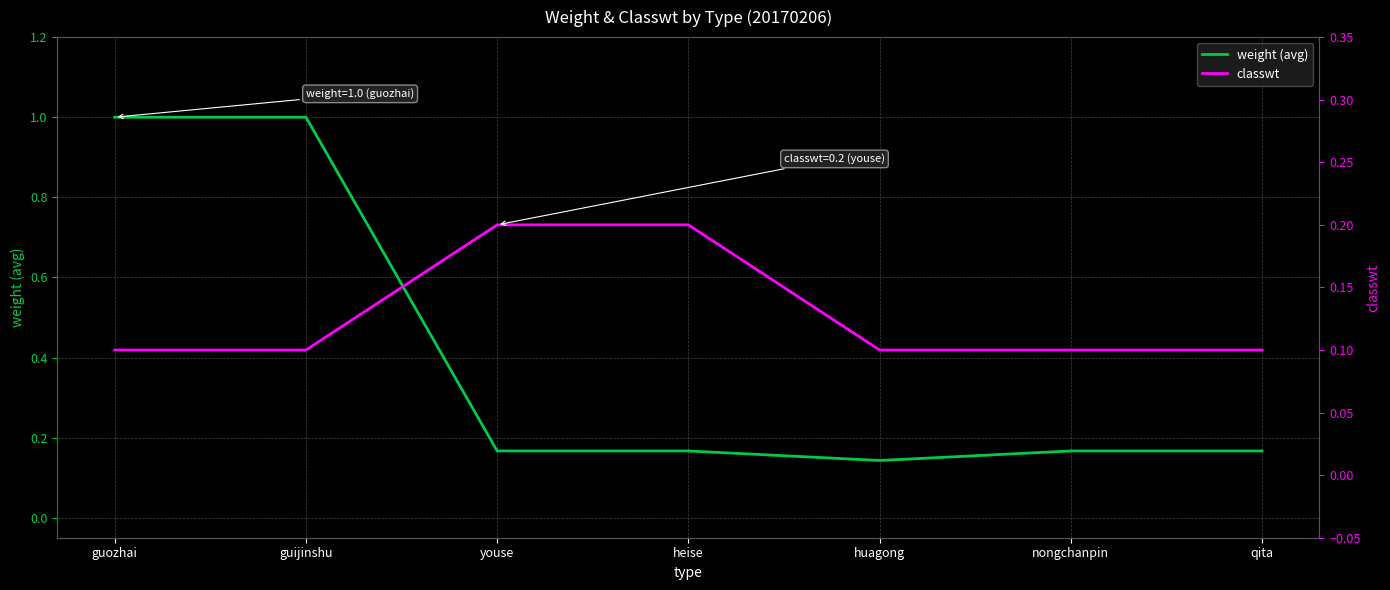

How many series are shown in this chart?

2